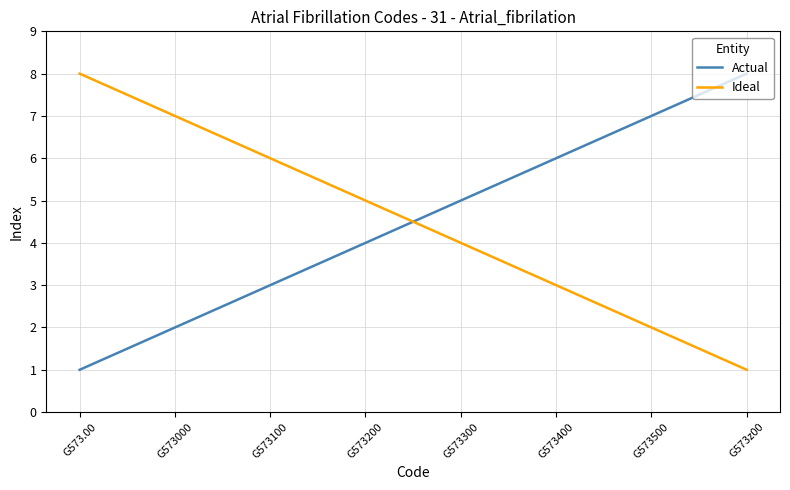

Where is Ideal nearest to the value 4?

G573300